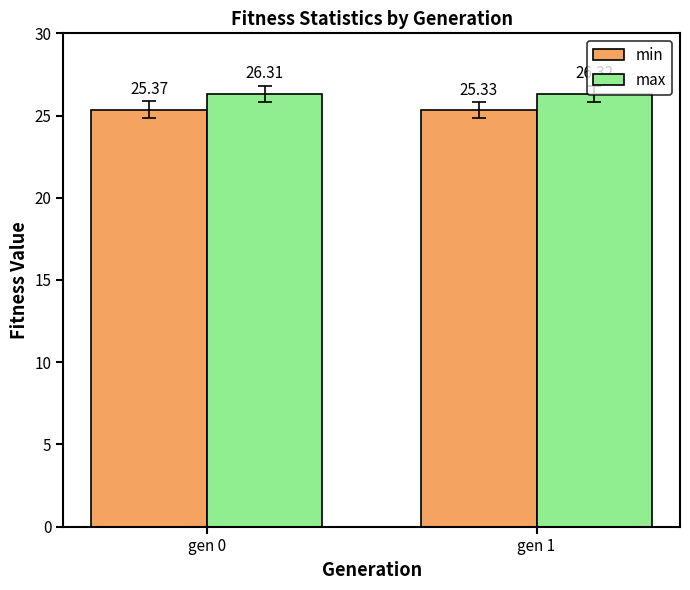

At which category is the sum across all series the highest?

gen 0